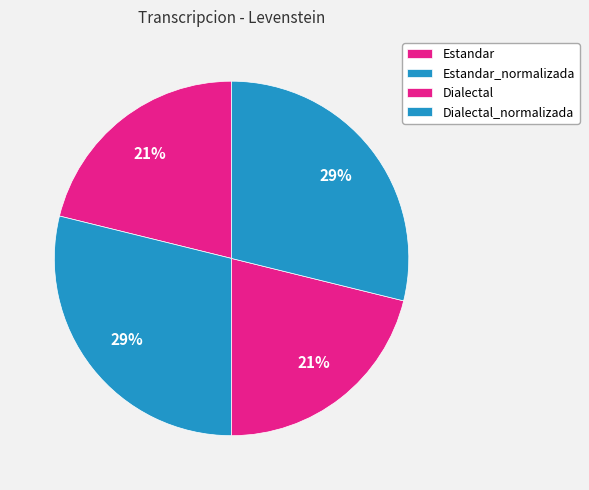

To the nearest percent, what percentage of the pie is Estandar_normalizada?

29%